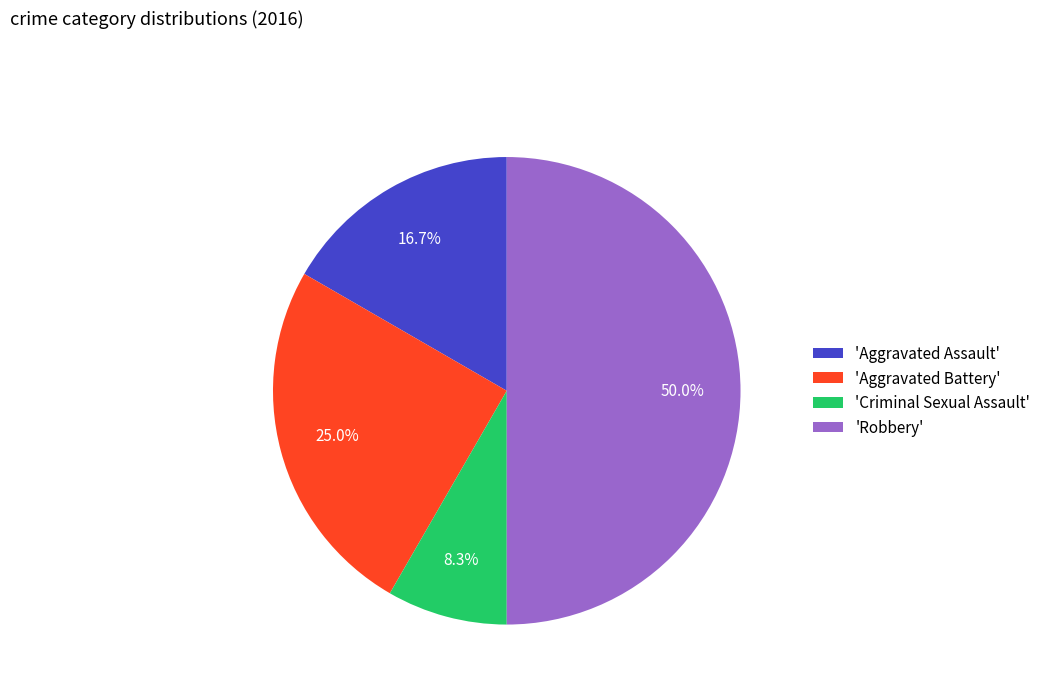

What is the ratio of the value at 'Aggravated Assault' to the value at 'Robbery'?

0.3